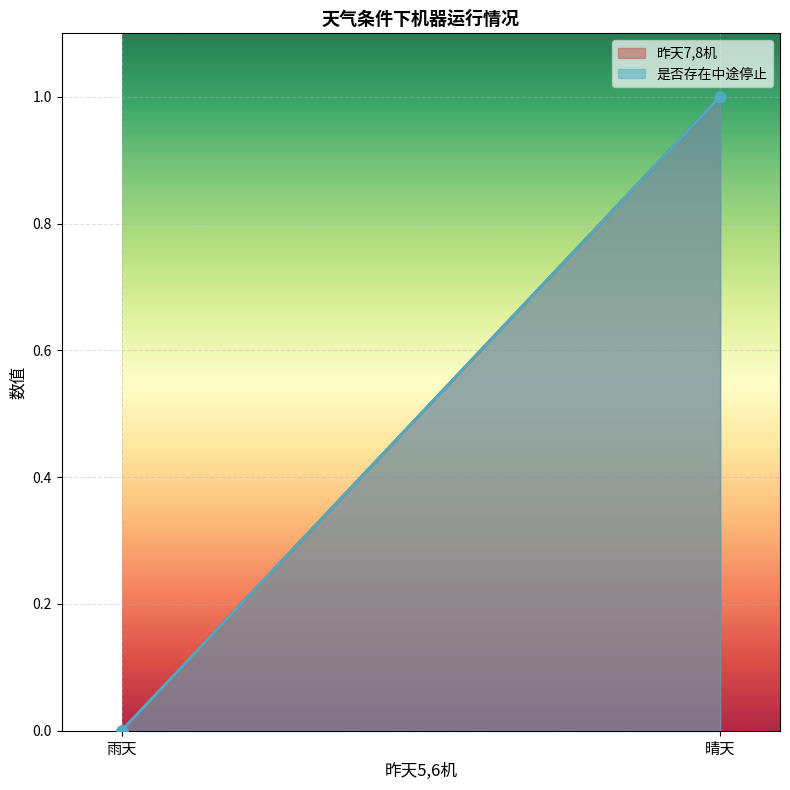

What are all the series names shown in the legend?

昨天7,8机, 是否存在中途停止